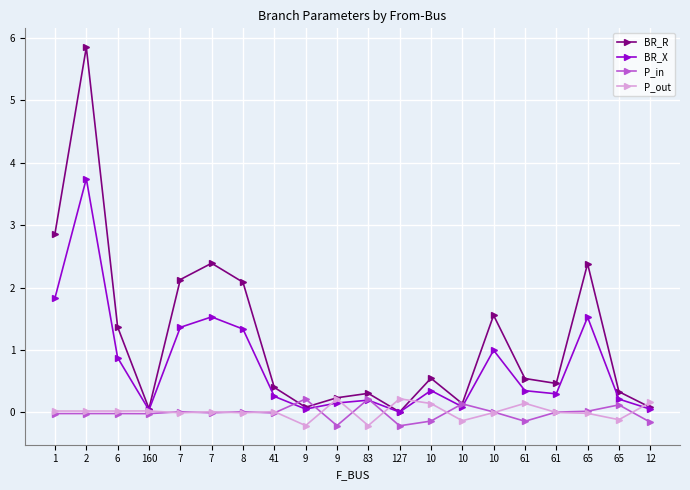

How many data points does each series have?

20